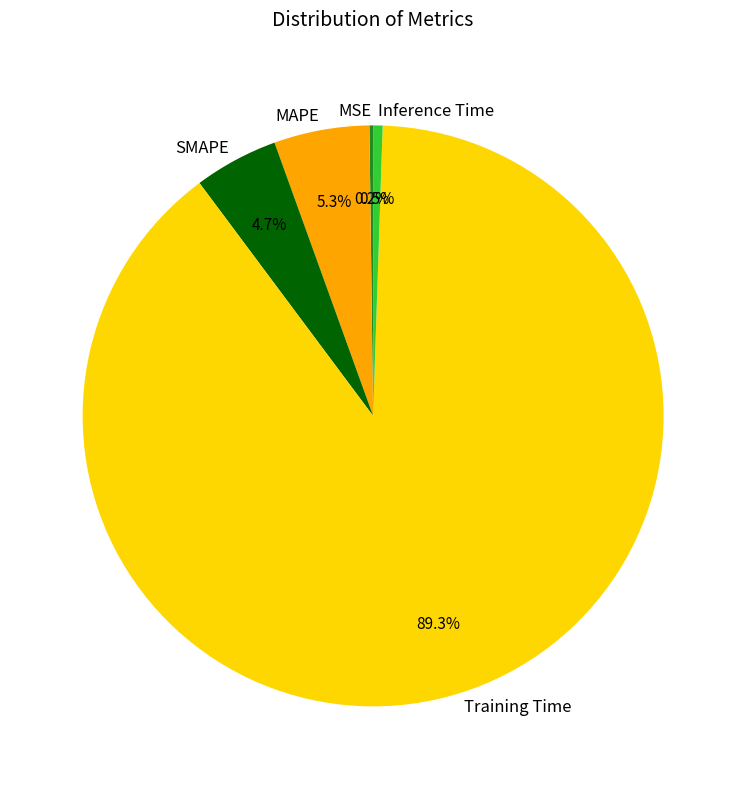

What percentage is NOT represented by Inference Time?

99.5%